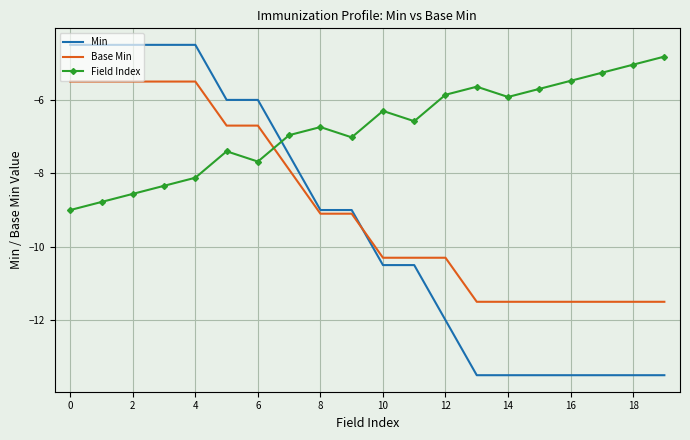

What is the smallest value displayed?

-13.5